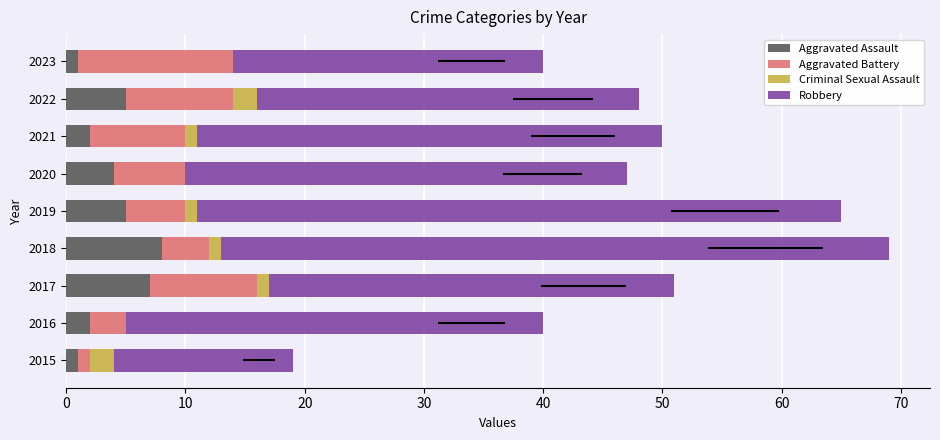

Reading left to right, list all the values displayed in this chart.

Aggravated Assault: 1	2	7	8	5	4	2	5	1
Aggravated Battery: 1	3	9	4	5	6	8	9	13
Criminal Sexual Assault: 2	0	1	1	1	0	1	2	0
Robbery: 15	35	34	56	54	37	39	32	26